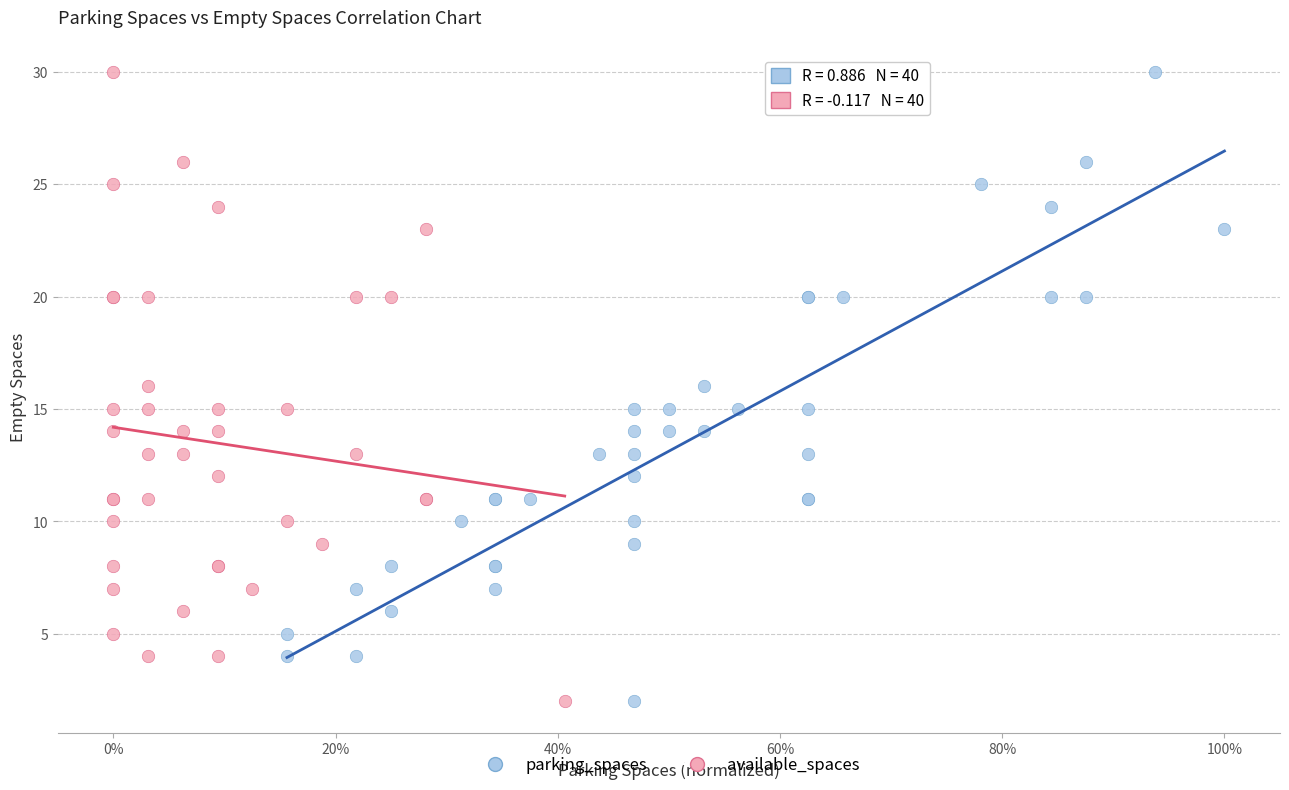

What are all the series names shown in the legend?

parking_spaces, available_spaces